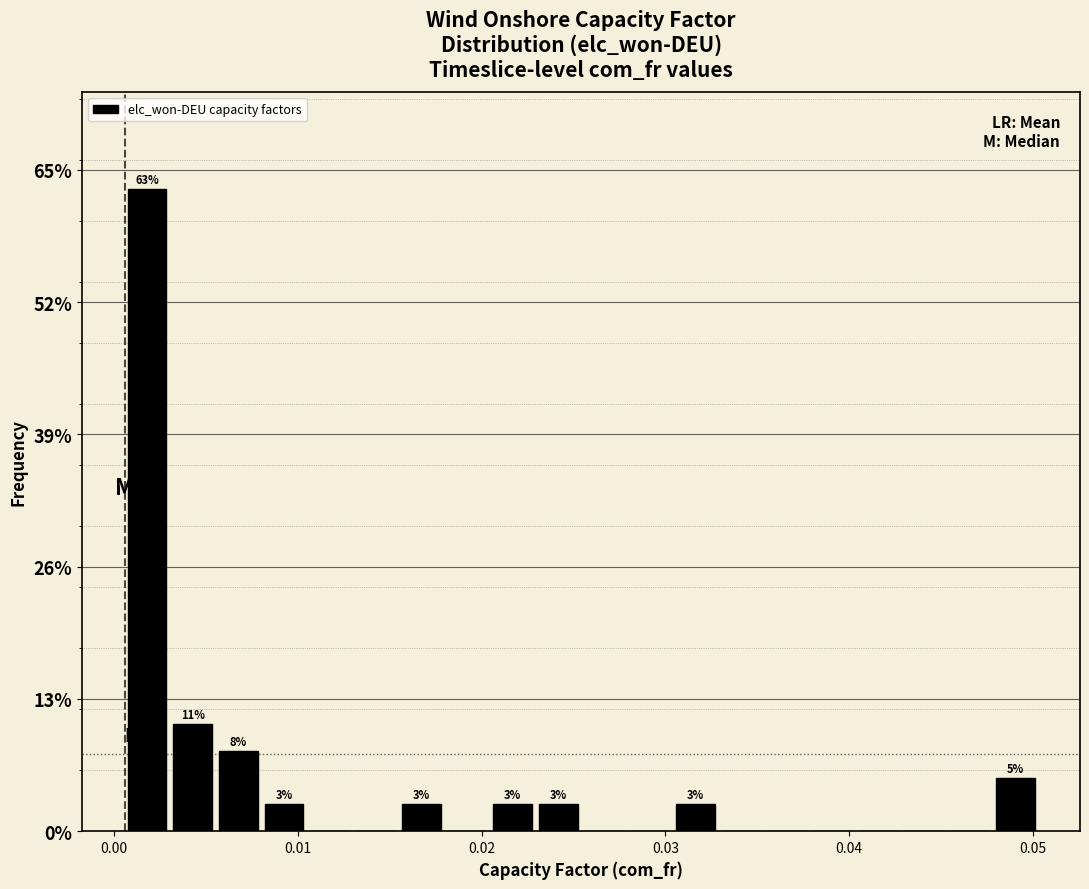

Around what value on the x-axis is the tallest bar? Give the approximate position of its centre, as read against the axis.

0.002